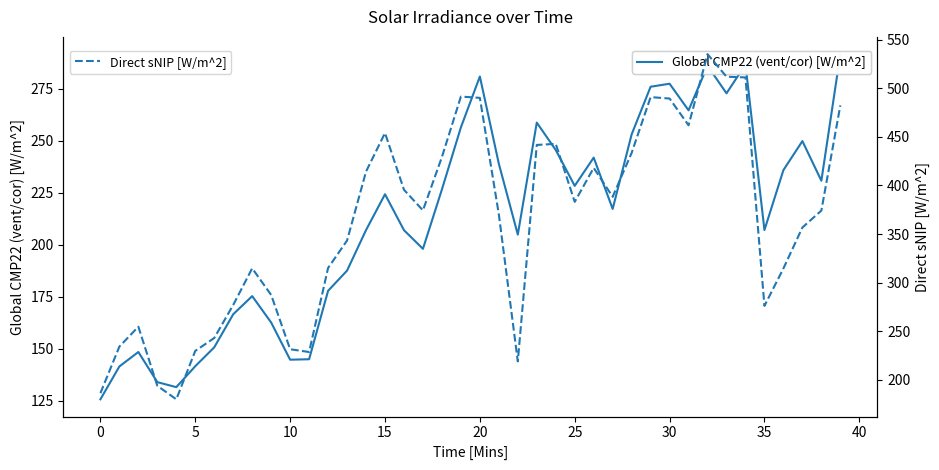

True or false: Global CMP22 (vent/cor) [W/m^2] has a value of 65.6 at 10.

False